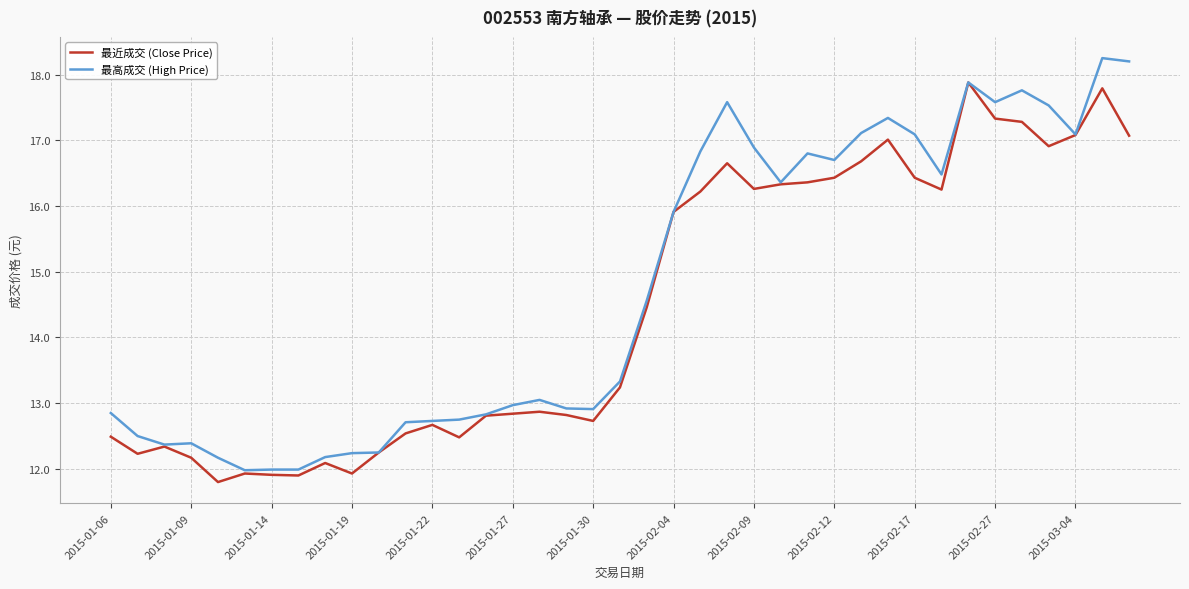

What is the minimum value shown in the chart?

11.8